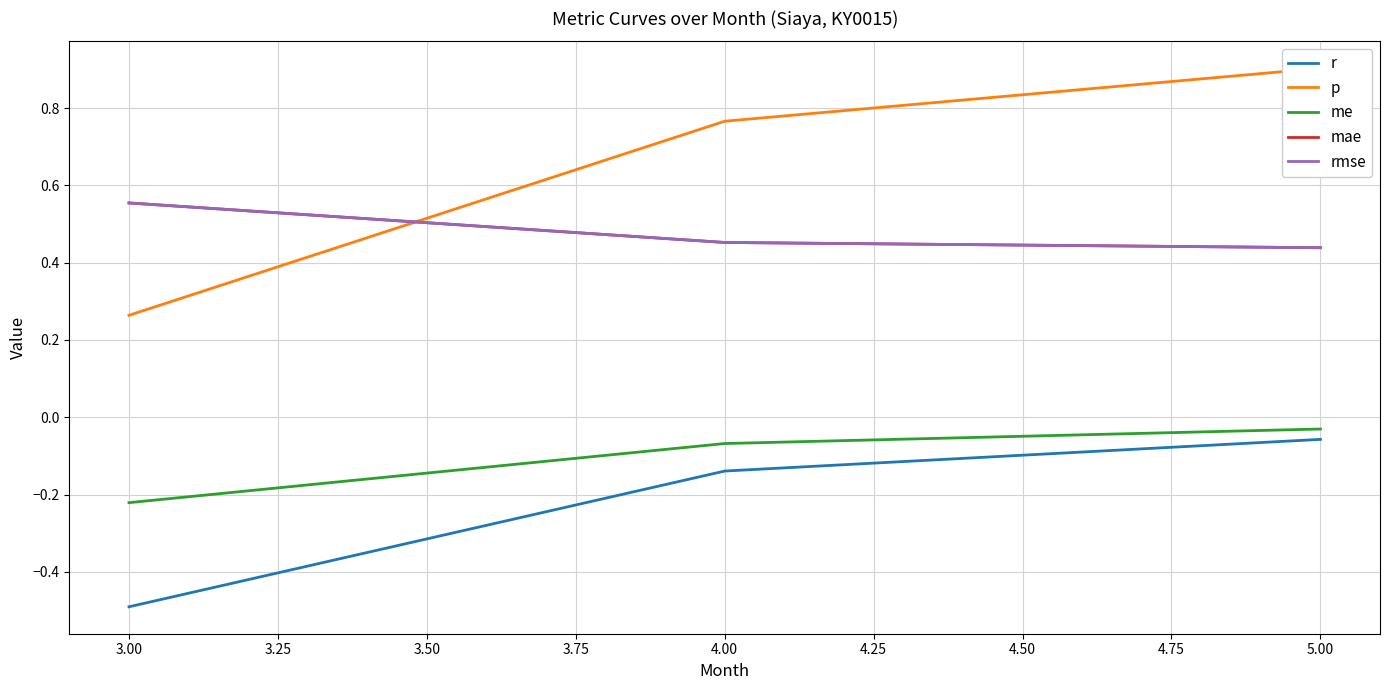

At how many categories does at least one series exceed 0?

3